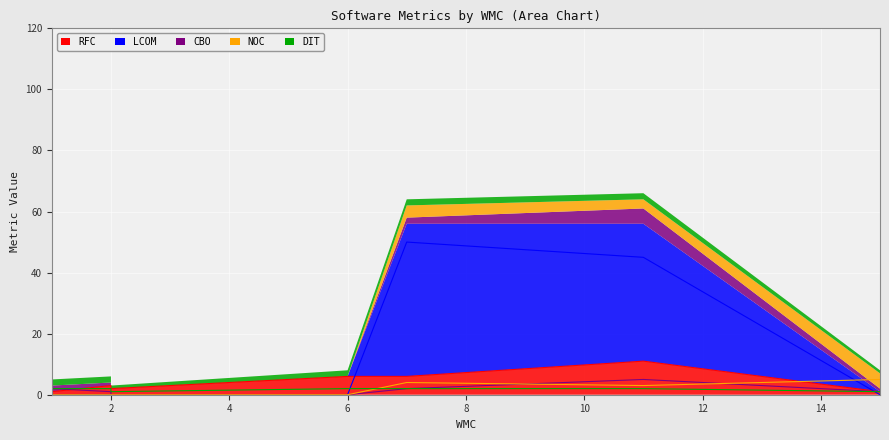

Which series has the widest spread of values?

LCOM